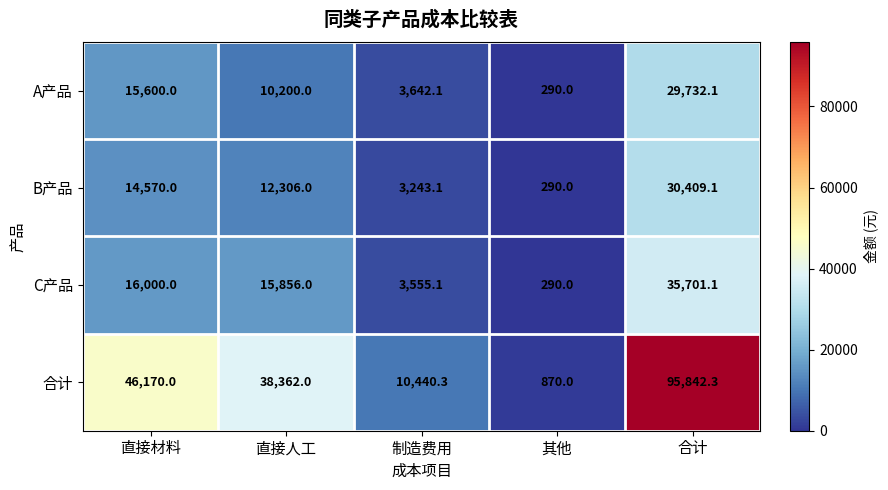

Where is B产品 nearest to the value 15349?

直接材料